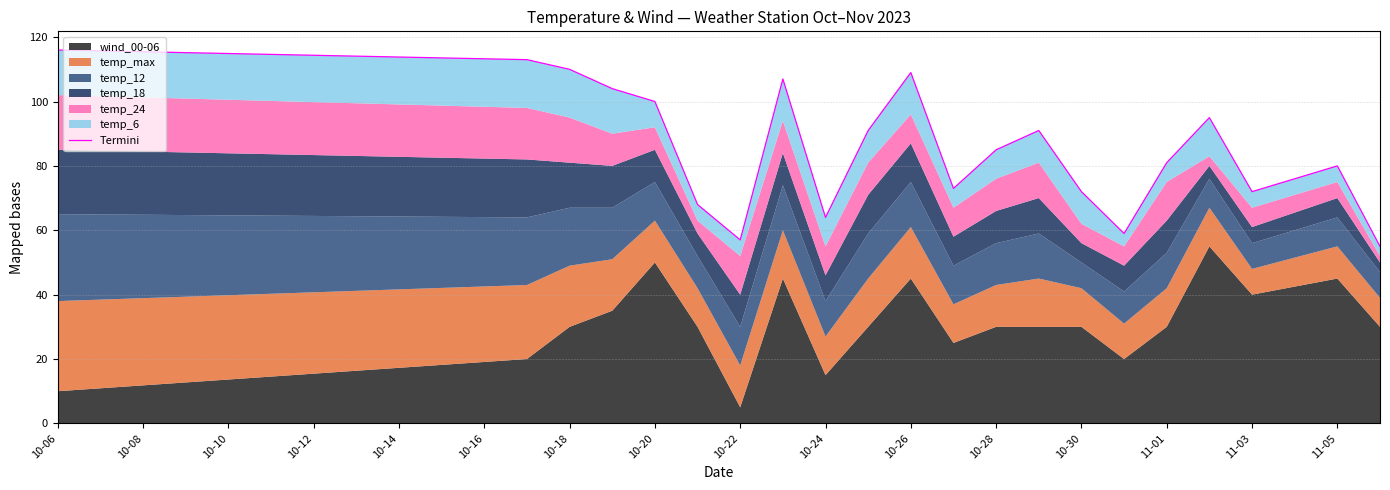

Does the chart display data point markers on the line(s)?

No